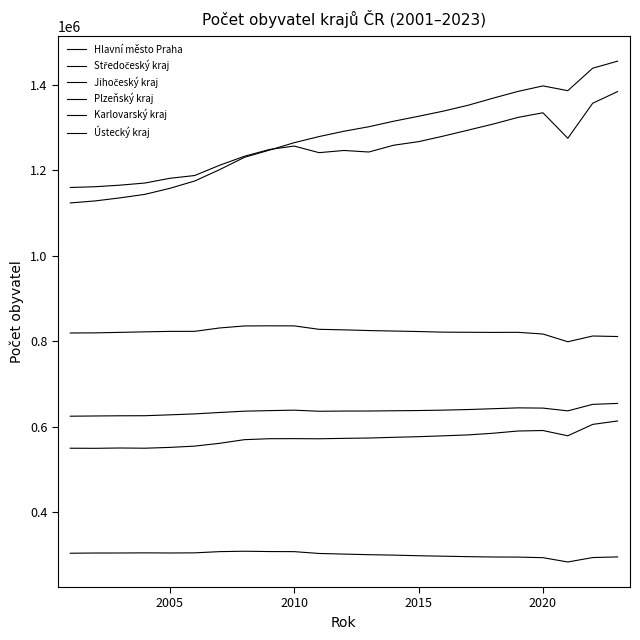

How many lines are shown in the chart?

6